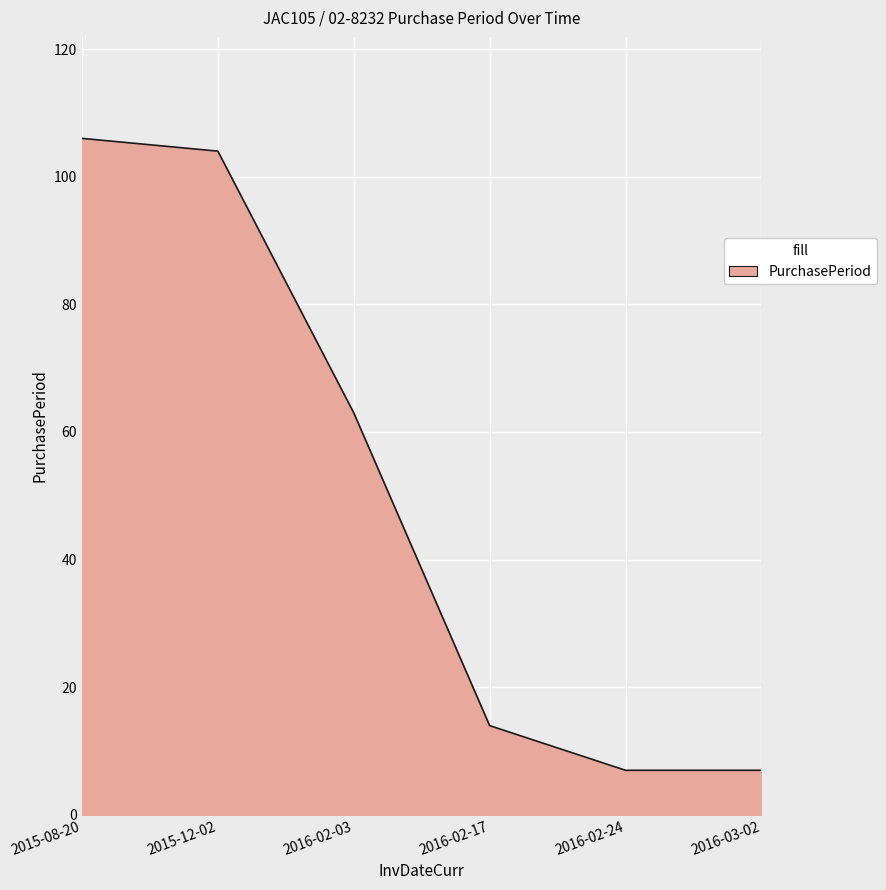

Reading right to left, list all the values displayed in this chart.

2016-03-02=7	2016-02-24=7	2016-02-17=14	2016-02-03=63	2015-12-02=104	2015-08-20=106